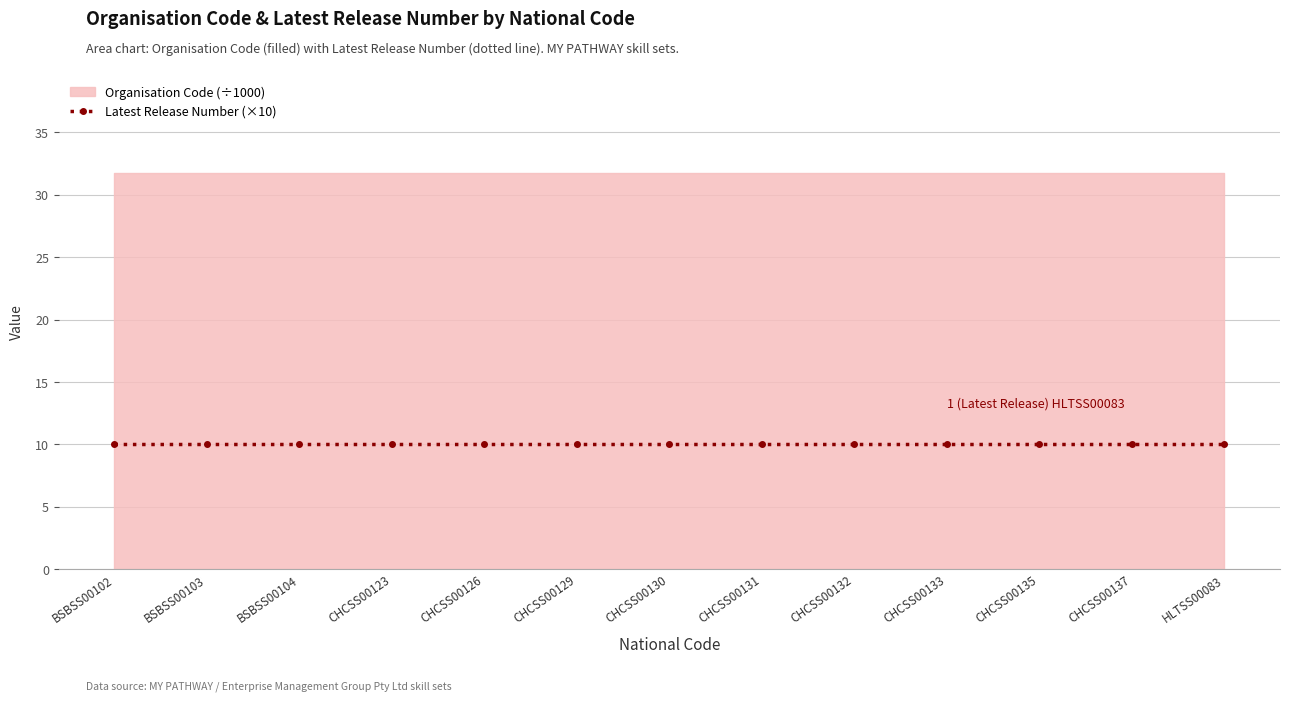

What is the highest value of the Organisation Code series?

31714